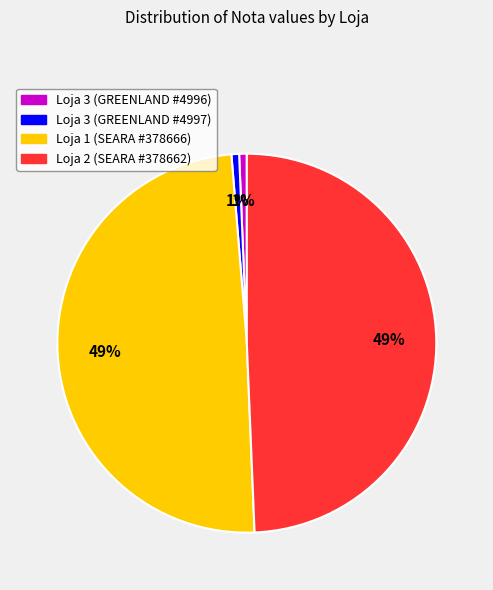

What is the ratio of the value at Loja 3 (GREENLAND #4997) to the value at Loja 3 (GREENLAND #4996)?

1.0